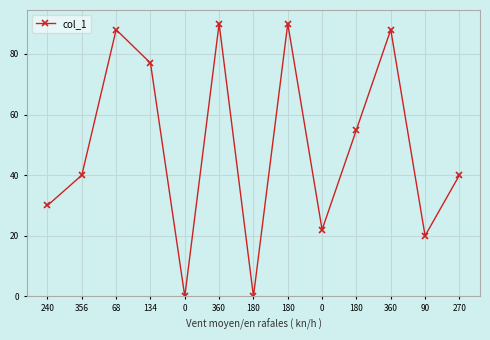

How many series are shown in this chart?

1